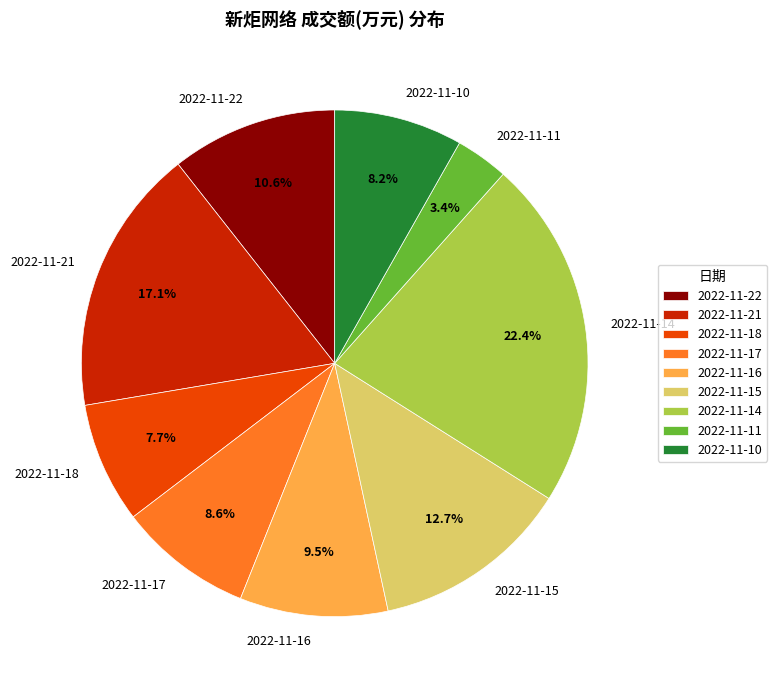

How many slices are in this pie chart?

9